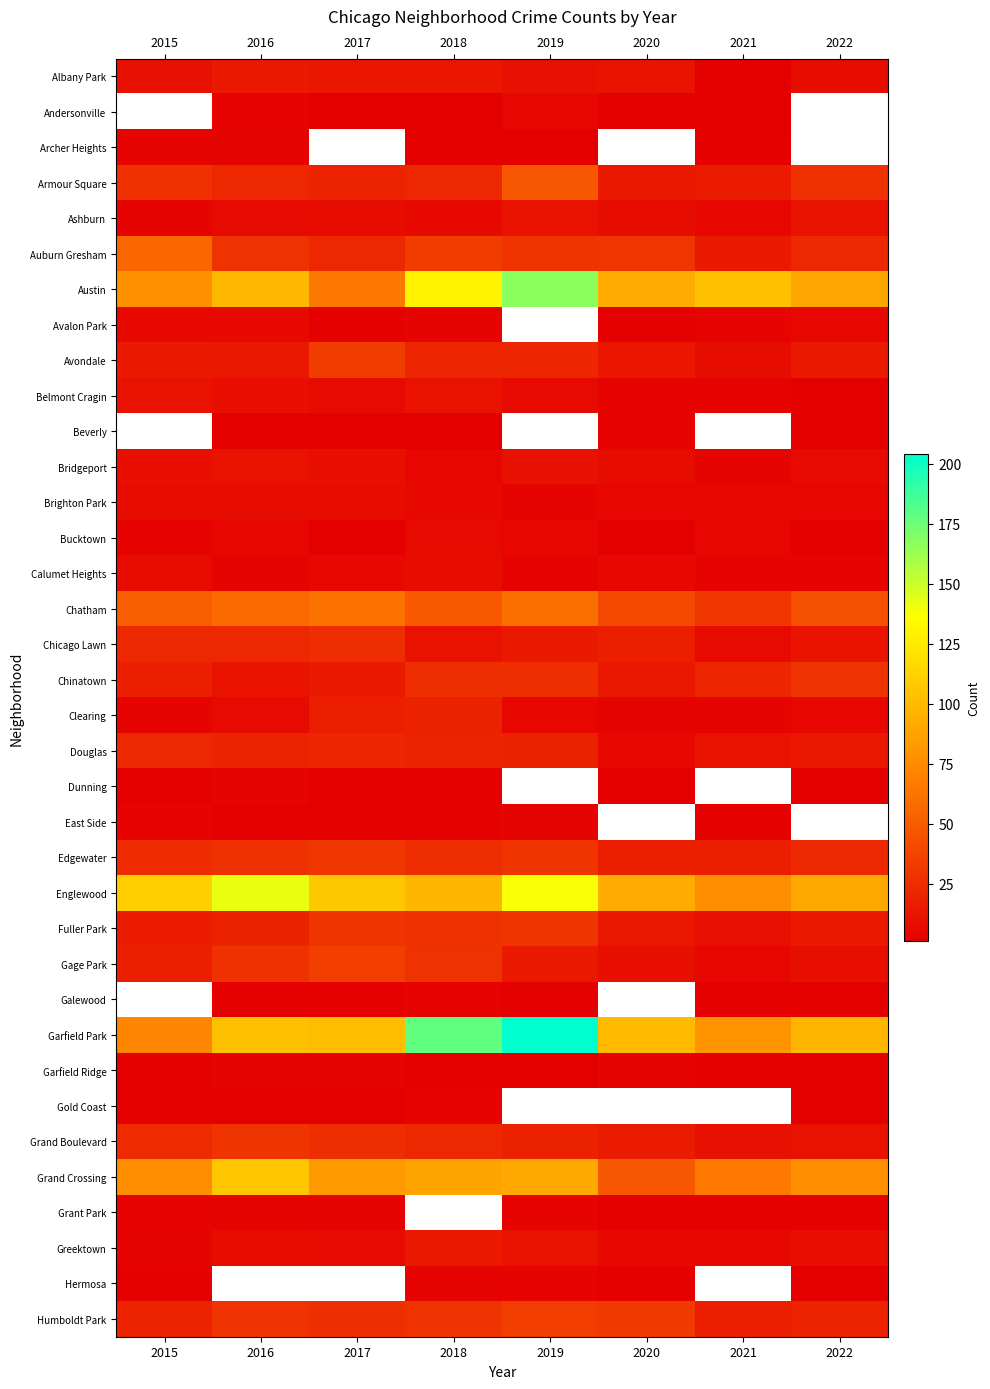

Rank the categories by Bucktown value from lowest to highest.

2017, 2020, 2022, 2015, 2016, 2019, 2021, 2018